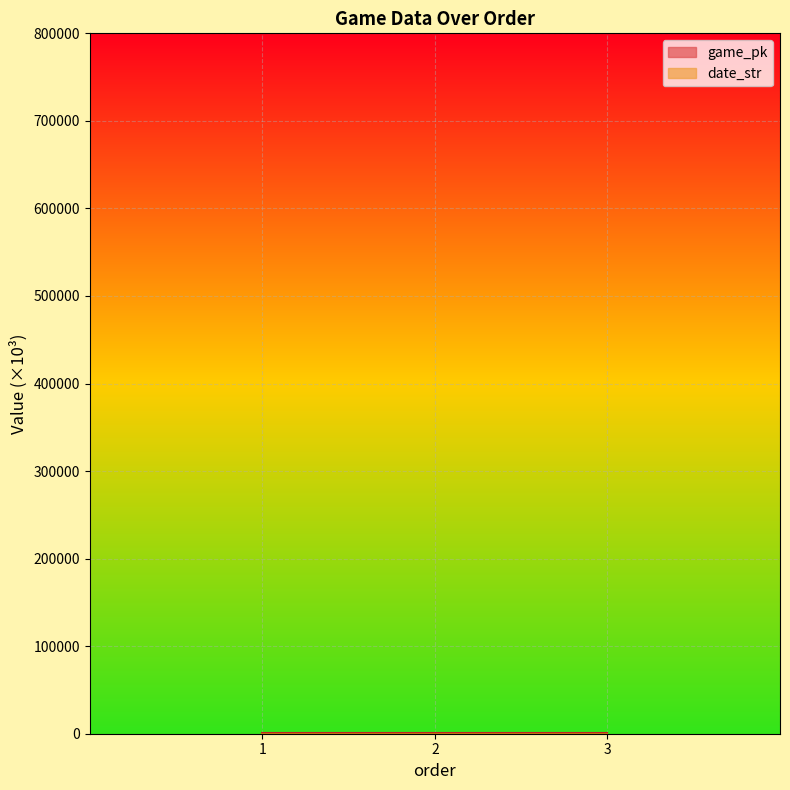

What is the value of the game_pk point at the 2nd from the left?

778.2